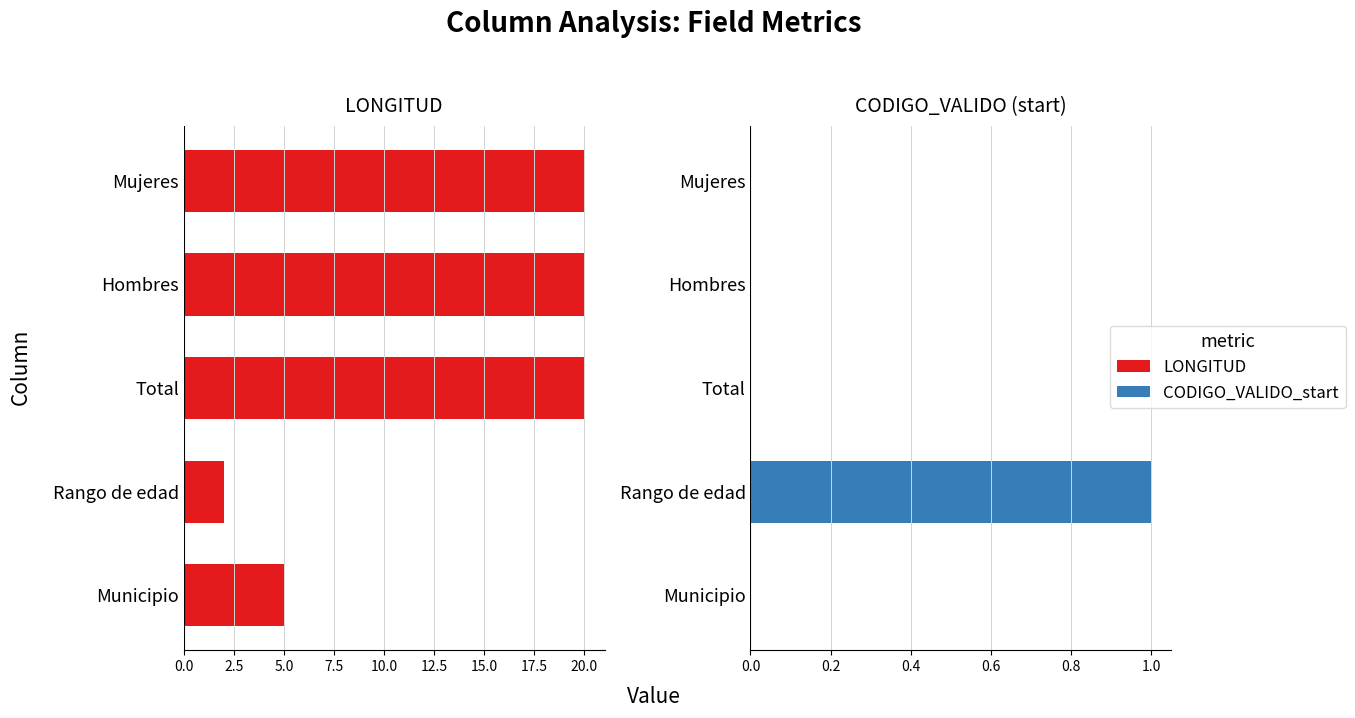

Reading left to right, what are all the values shown in this chart?

LONGITUD: 5	2	20	20	20
CODIGO_VALIDO_start: 0	1	0	0	0